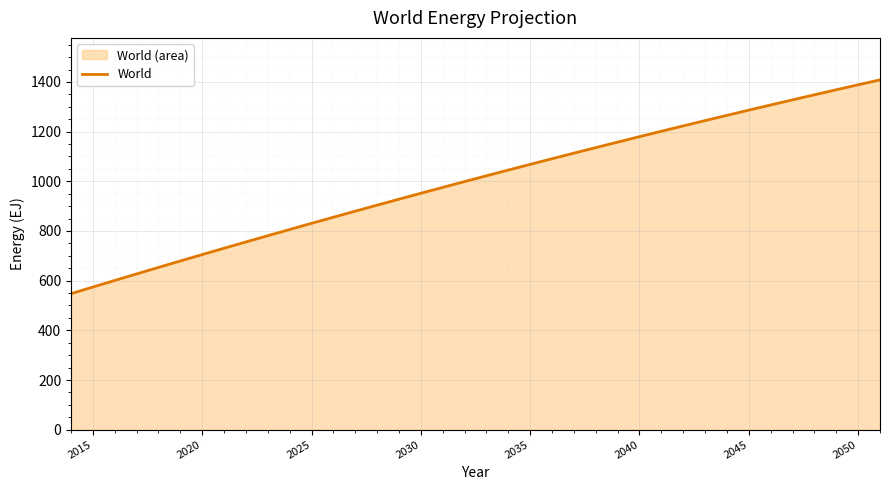

Is it true that the value at 2050 is 1388.5?

True